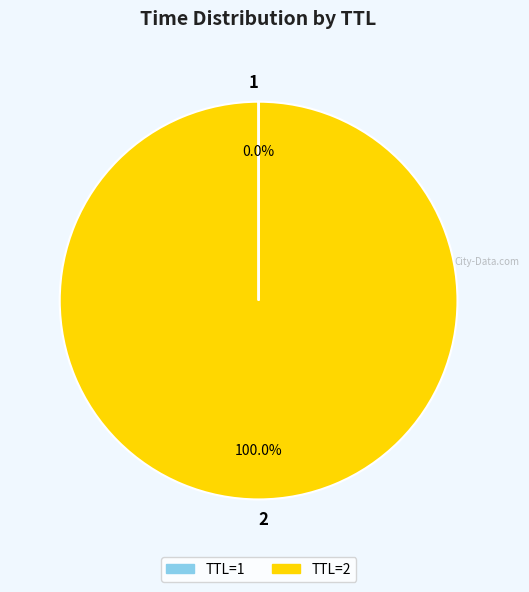

Which category accounts for the majority?

2